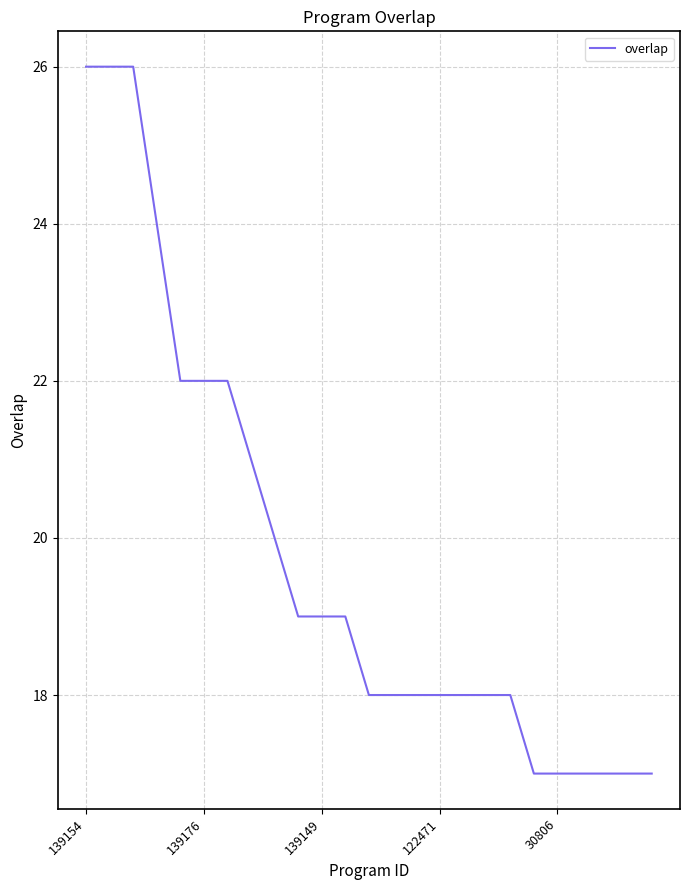

Count the values in the range 18 to 22.

15